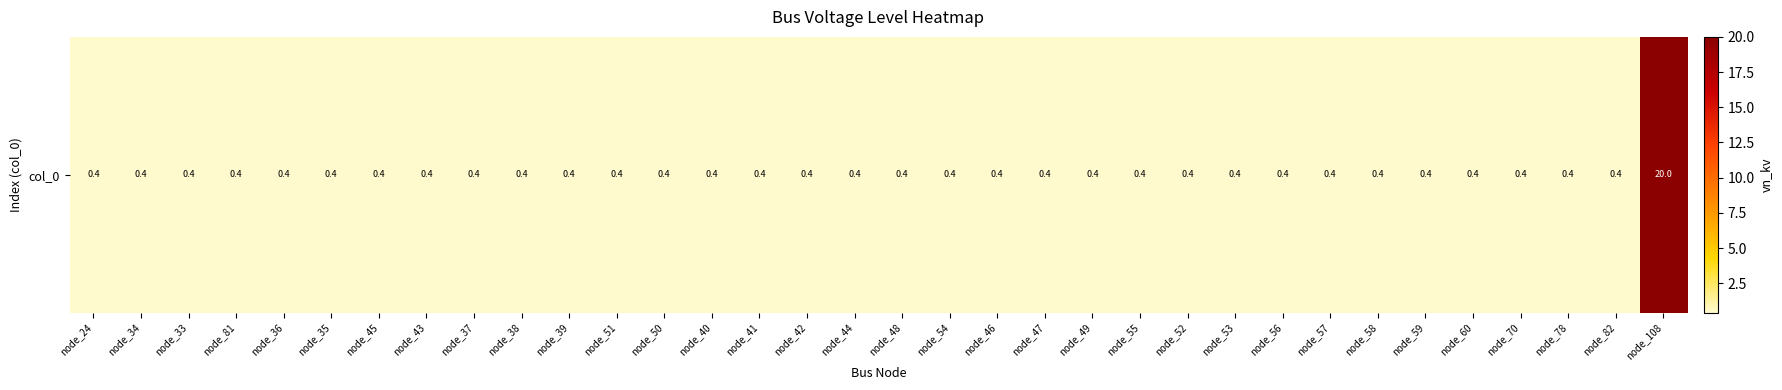

What is the difference between the maximum and minimum values?

19.6